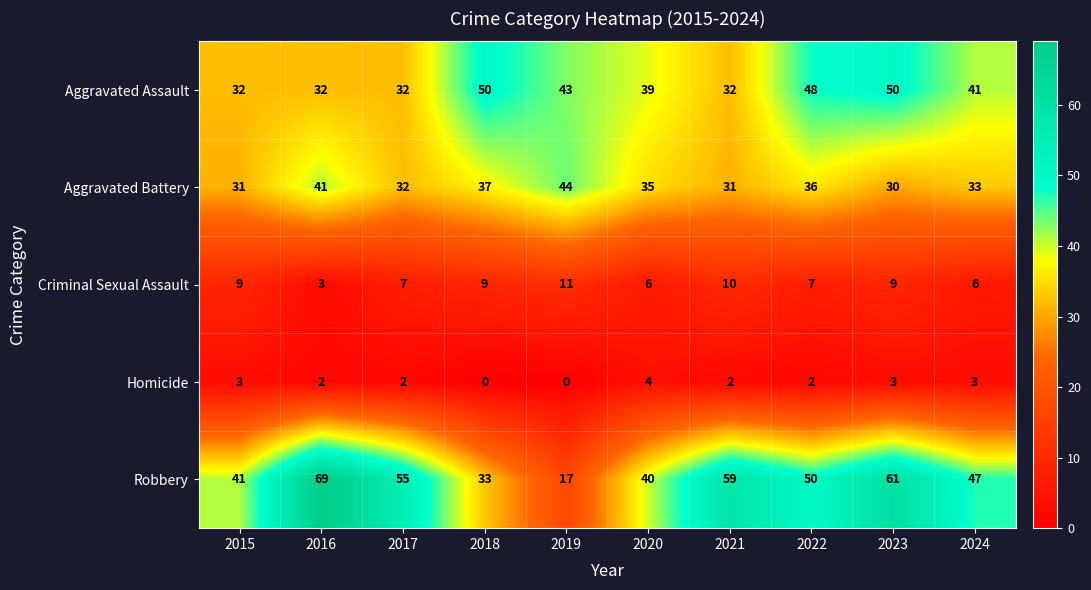

How many categories are shown in the chart?

10